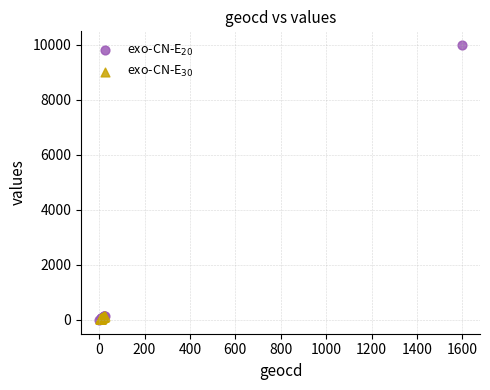

Which series has the widest spread of Y values?

exo-CN-E$_{20}$